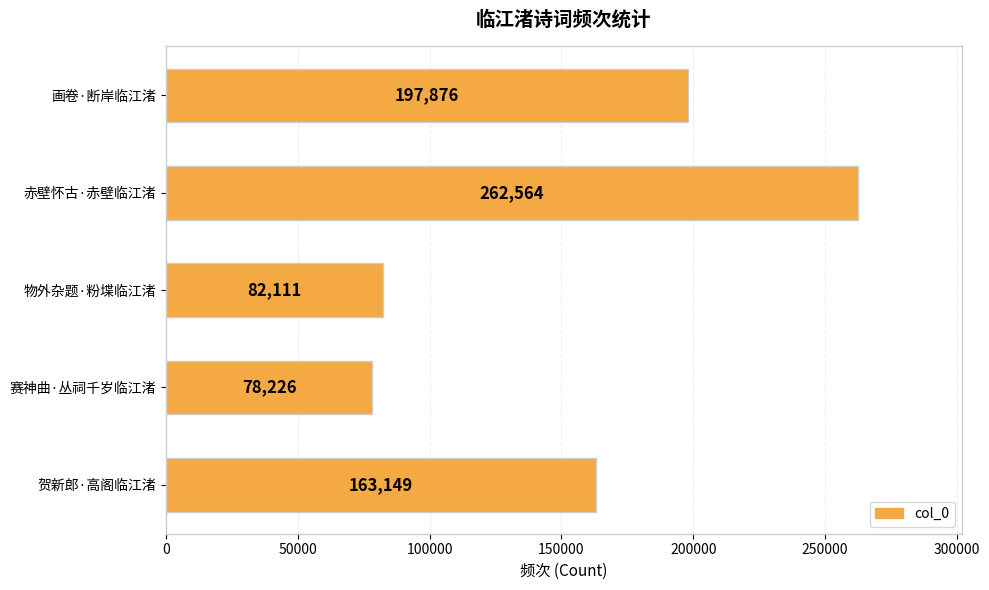

Does the chart contain stacked bars?

No